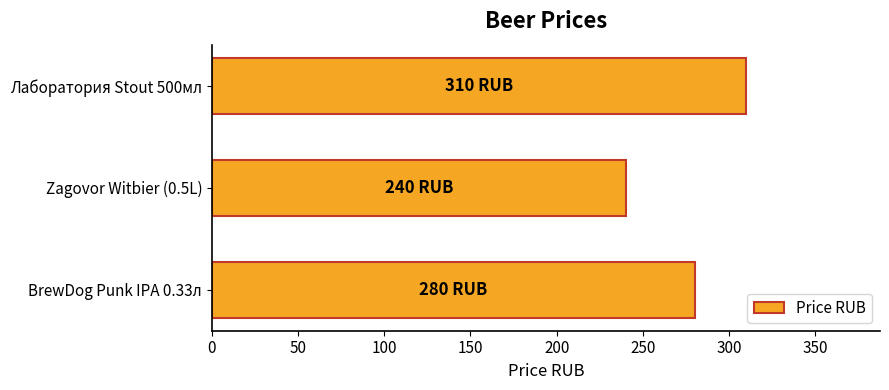

Reading top to bottom, list all the values displayed in this chart.

310	240	280